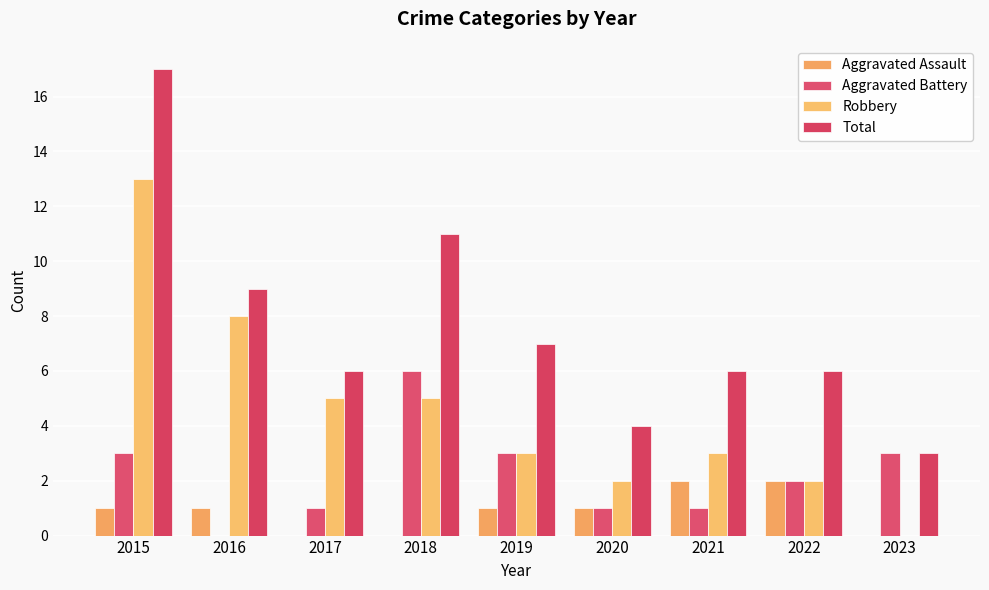

What is the total value across all series at 2016?

18